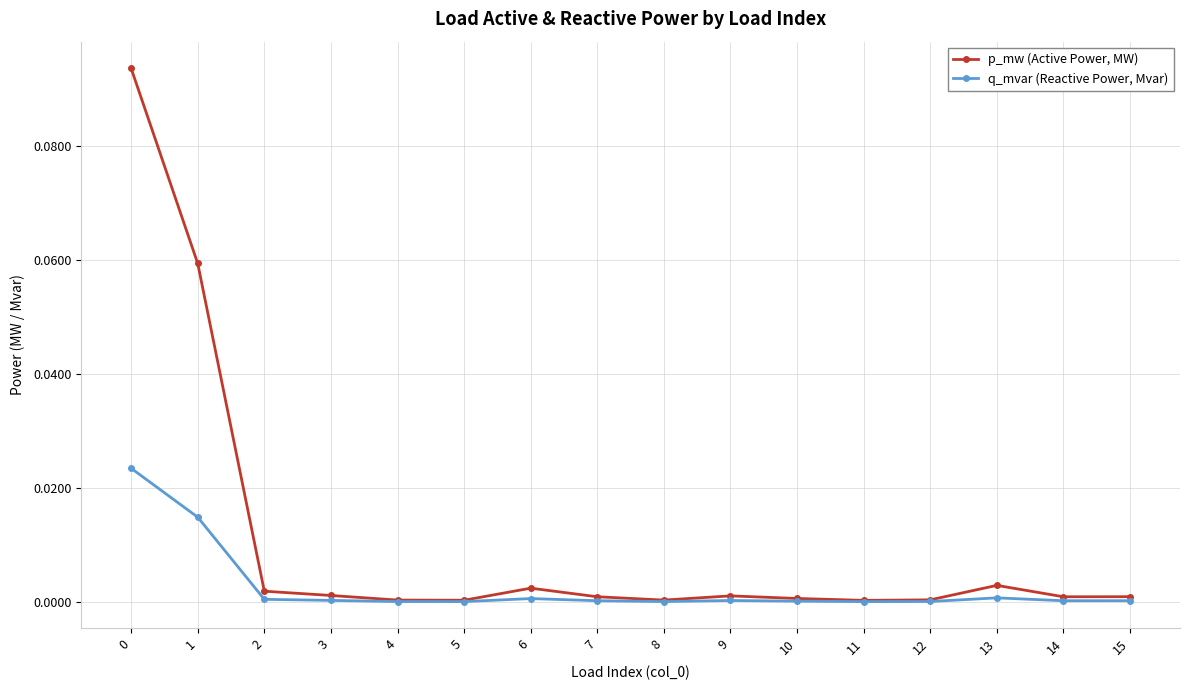

At 4, list the series in order from largest to smallest.

p_mw (Active Power, MW), q_mvar (Reactive Power, Mvar)